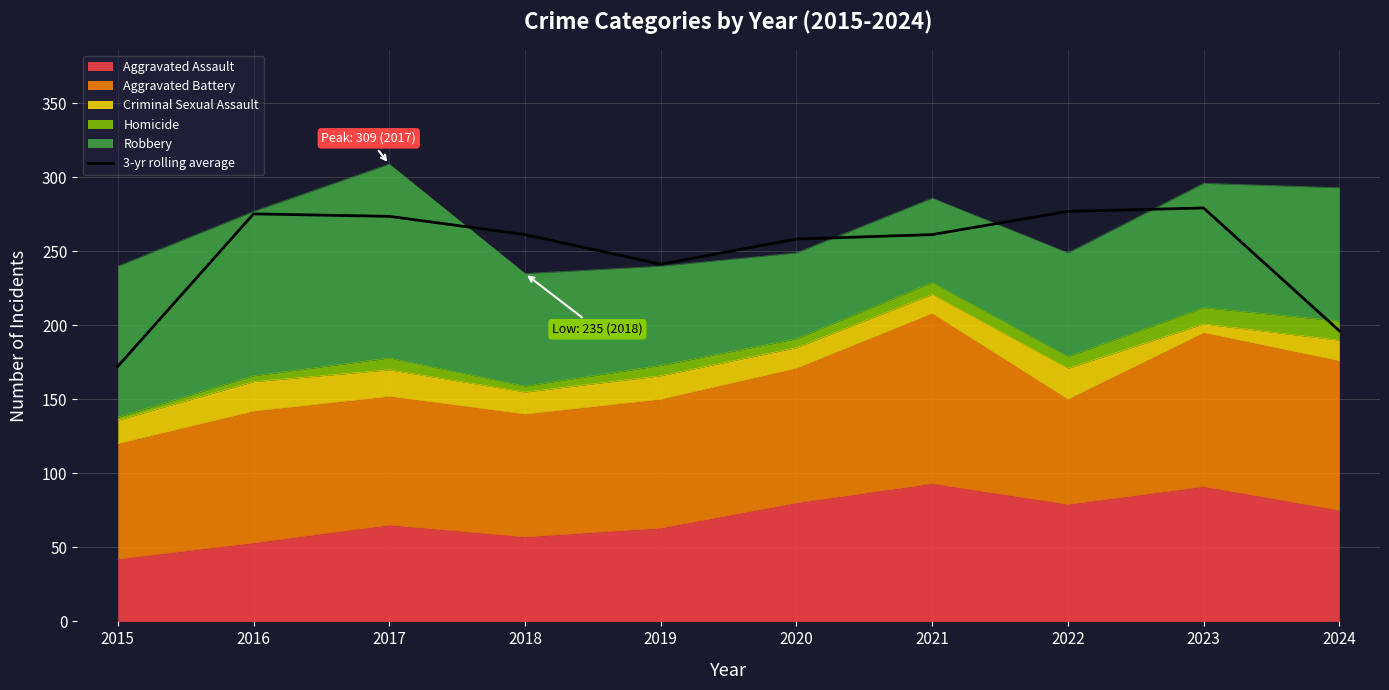

How many values are below 261?

4